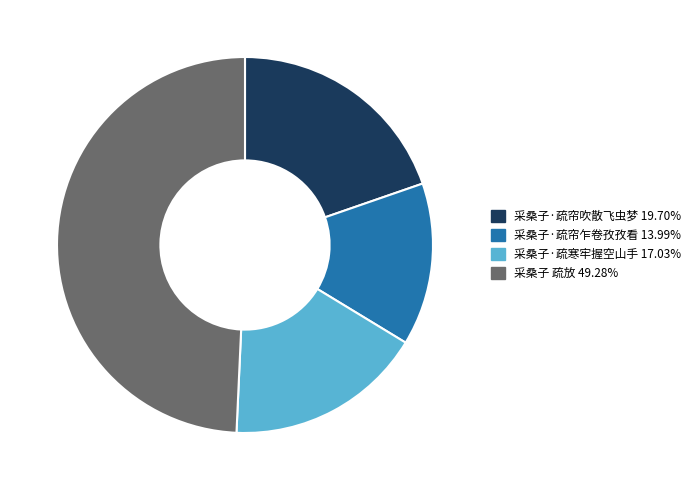

Between 采桑子 疏放 and 采桑子·疏帘乍卷孜孜看, which is larger?

采桑子 疏放